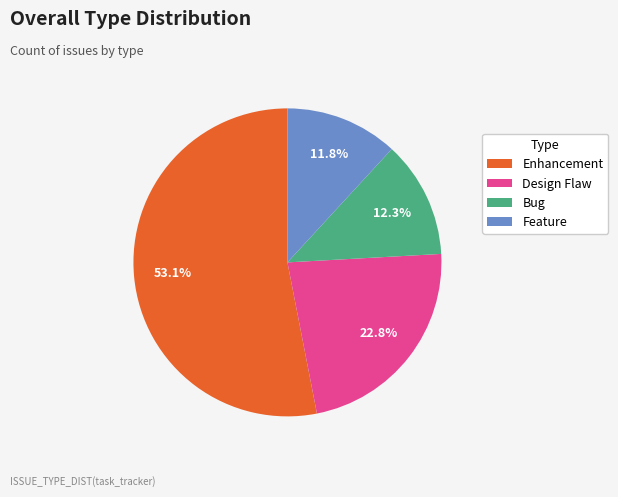

To the nearest percent, what is the combined percentage of Feature and Bug?

24%